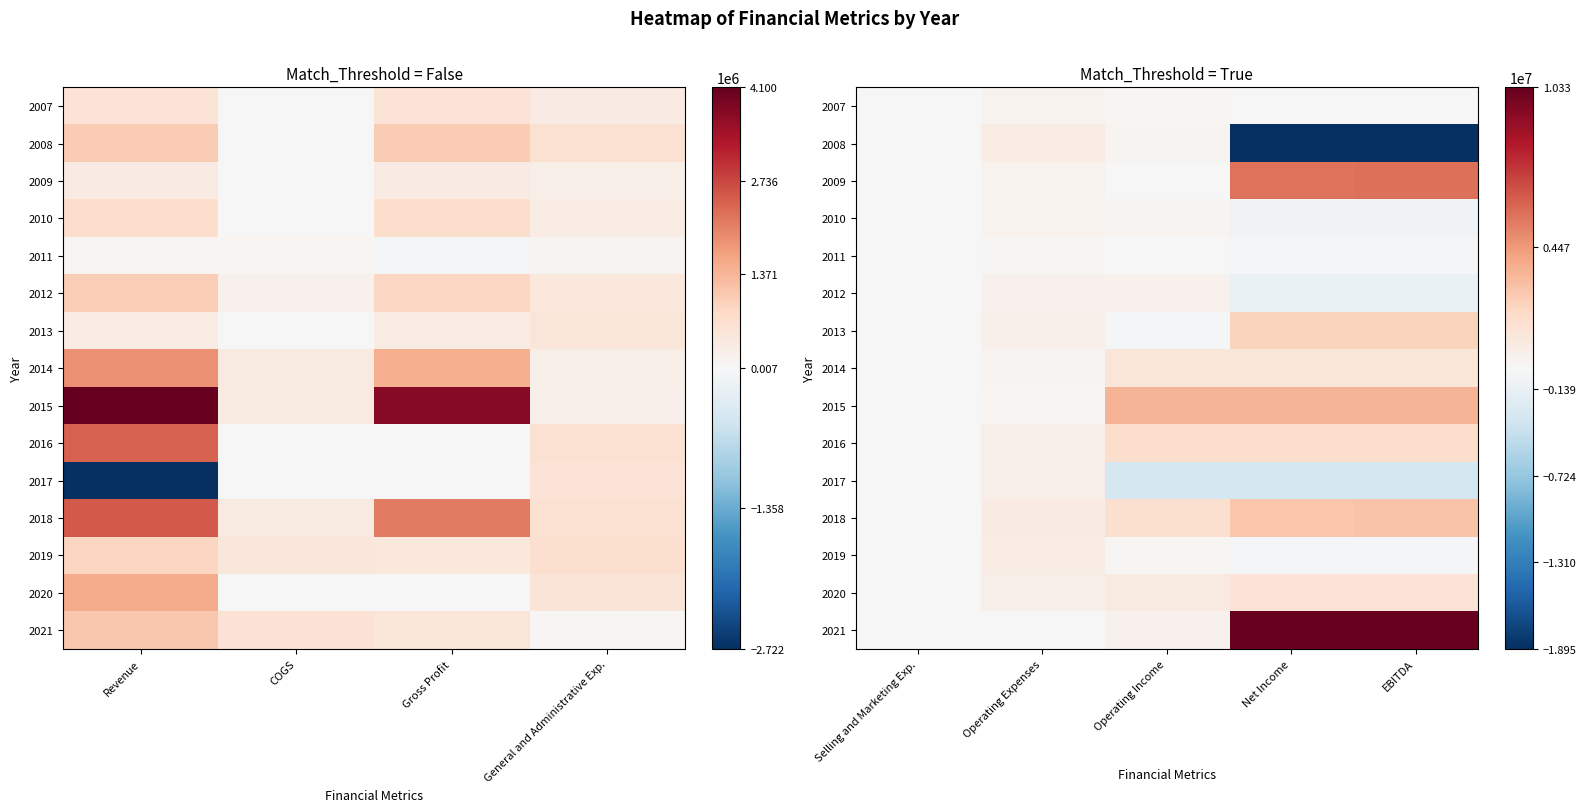

List the series in order of their peak value, highest first.

2021, 2009, 2015, 2018, 2013, 2016, 2020, 2014, 2008, 2019, 2017, 2012, 2010, 2007, 2011